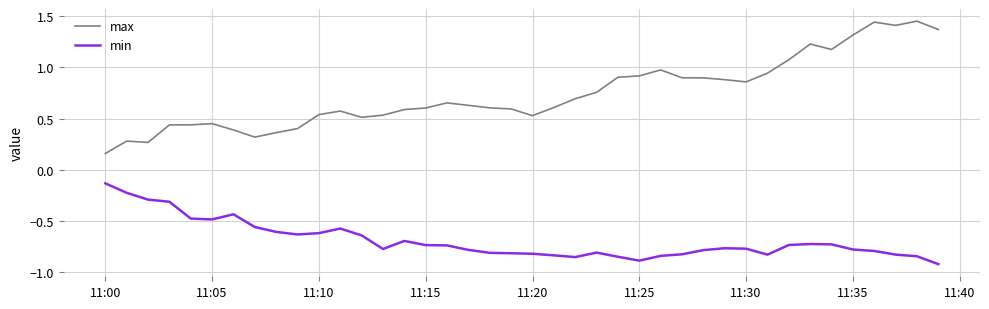

What is the difference between the maximum and minimum values in the max series?

1.3